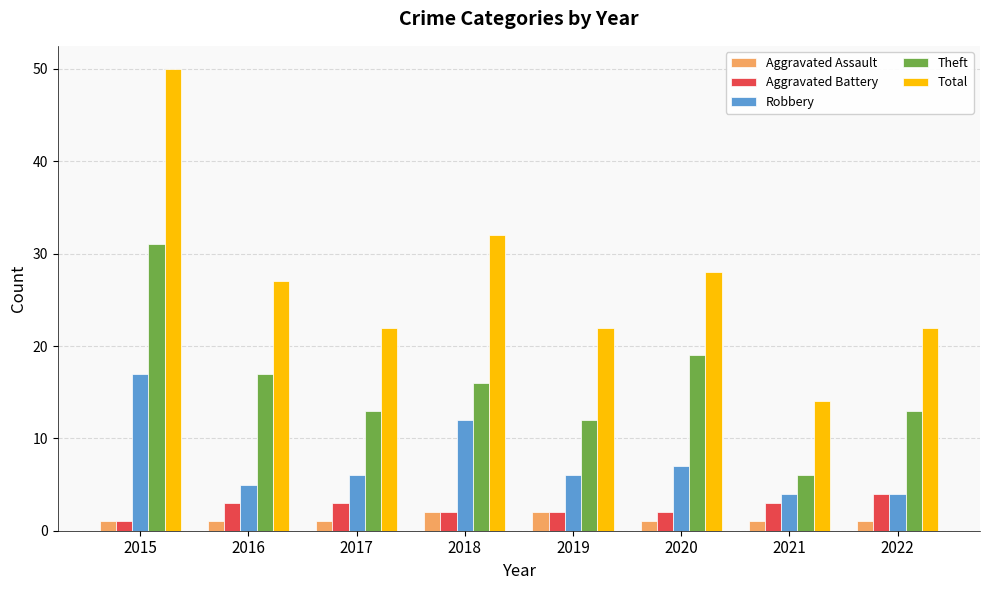

At which category is the sum across all series the highest?

2015